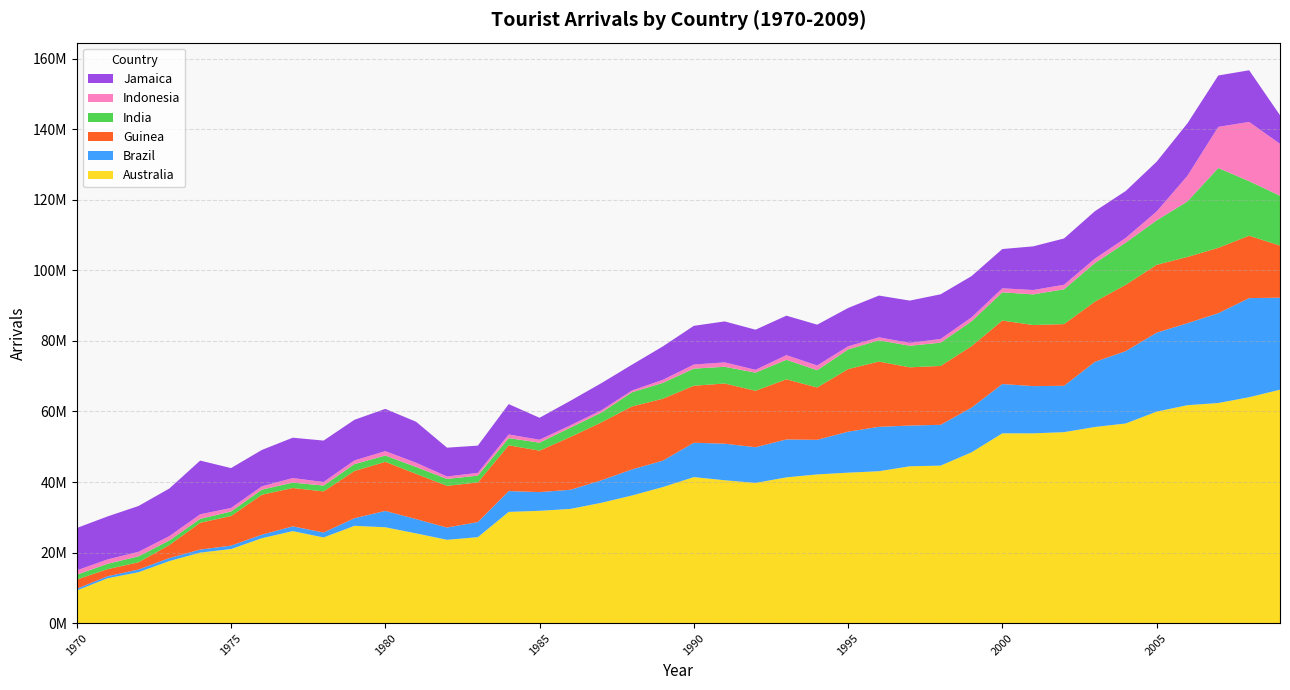

Reading right to left, transcribe all the data shown in this chart.

Australia: 66168656	64037587	62398239	61780468	59958667	56593000	55602000	54135000	53799000	53802000	48416000	44653000	44464000	43063000	42655000	42159000	41320000	39746000	40503000	41391000	38583000	36192000	34101721	32383773	31838898	31536913	24372291	23625042	25441392	27178974	27583429	24292511	26086000	24084000	21003000	19994000	17596000	14437000	12733000	9256000
Brazil: 26074400	28097500	25460700	23236300	22364600	20511800	18456800	13147900	13388100	13974480	12661746	11566798	11539965	12587234	11616402	9803297	10747535	10116045	10364200	9748948	7489146	7388000	6376650	5418259	5304697	5902577	4281241	3469928	4048545	4631855	2165288	1401101	1352000	998000	969000	858000	849000	765000	566000	510000
Guinea: 14774240	17682330	18519010	18783928	19237300	18795500	17072200	17480000	17312100	17991900	17419100	16678818	16510000	18492600	17733452	14833400	17044305	15996613	17065000	16150000	17547000	17859000	16413000	14961000	11750000	12969100	11235400	11827400	12822000	13911000	13379000	11648000	10871000	11316000	8406000	7600000	3700000	2049000	2010000	2600000
India: 14124093	15460202	22624960	15732535	12595803	11964011	10924786	9867455	8688752	7992782	7049943	6609525	6112131	6035579	5564775	4898674	5534913	5144916	4735000	4853000	4492000	4013000	2778678	2662200	2267777	2035646	1929272	1954261	1955000	1785000	1952000	1663000	1519000	1449000	1274000	1114000	1292000	1684000	1517000	1370000
Indonesia: 14720320	16791368	11663144	7270072	2502616	1330827	1262705	1283485	1237006	1150776	1116323	1055647	808749	841976	899035	1342402	1320418	803507	1246322	1163820	862313	513053	635309	649881	830471	1033087	777869	700247	1203380	1249123	1051905	1007746	1301000	940000	993000	1290000	1229000	1277000	1238000	1223000
Jamaica: 8103884	14636102	14567738	14865351	14116393	13296481	13444528	13119449	12369647	11126524	11688481	12646439	11987304	11828634	10857492	11564000	11184000	11367000	11610000	10965000	9487000	7316000	7702000	6953000	6218900	8605000	7724983	8157652	11605977	11978304	11505104	11735710	11434000	10309000	11304000	15224000	13490000	12989000	12194000	12010000